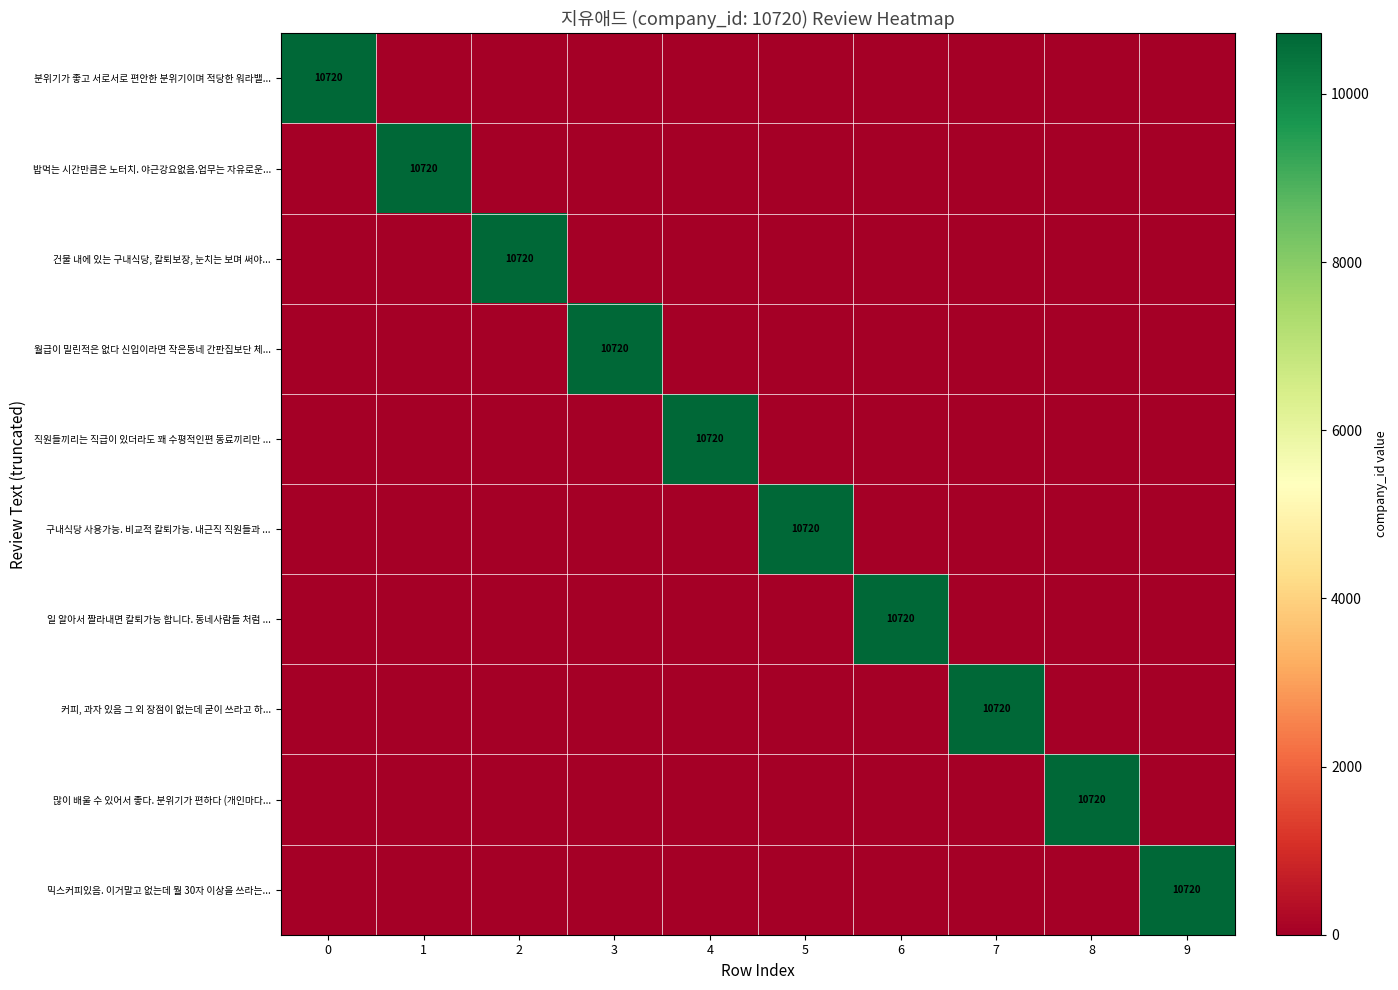

What is the difference between the maximum and minimum values in the row_7 series?

10720